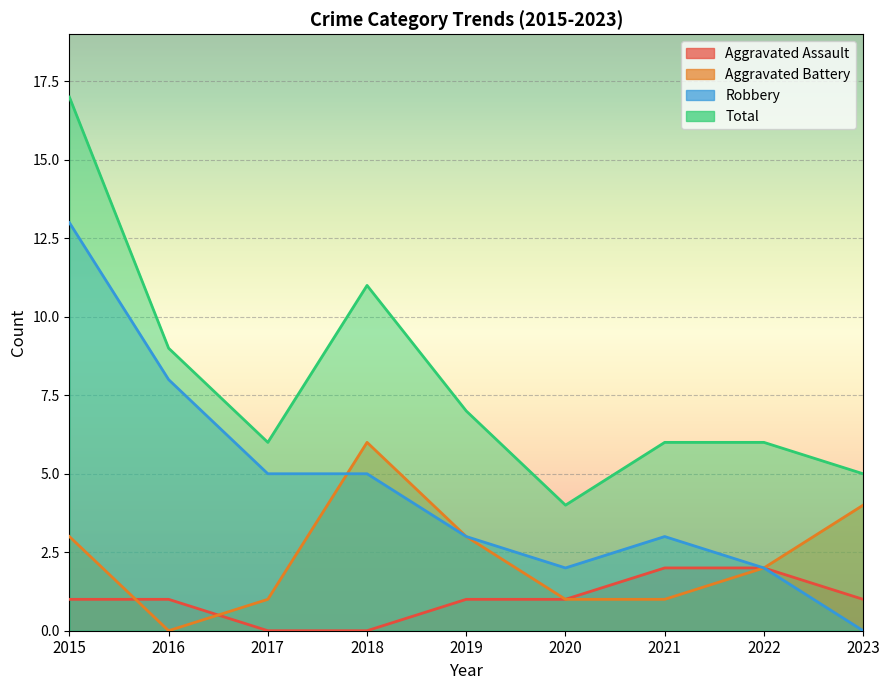

How many Aggravated Assault values are between 1 and 2?

7